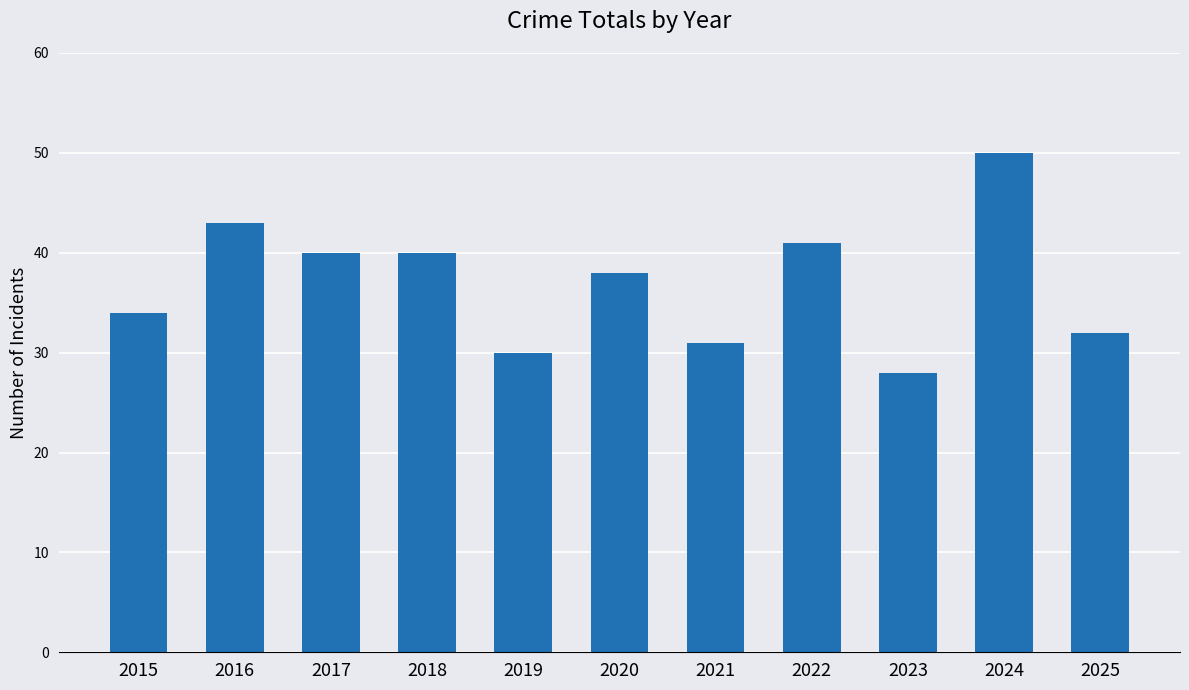

True or false: the data shows 12 at 2021.

False